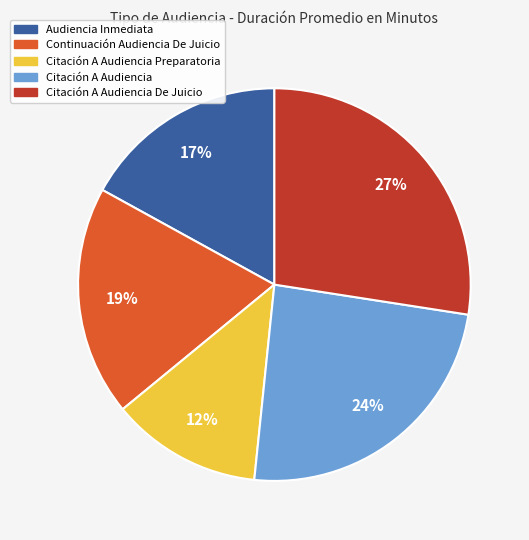

Does Continuación Audiencia De Juicio represent more than half of the total?

No